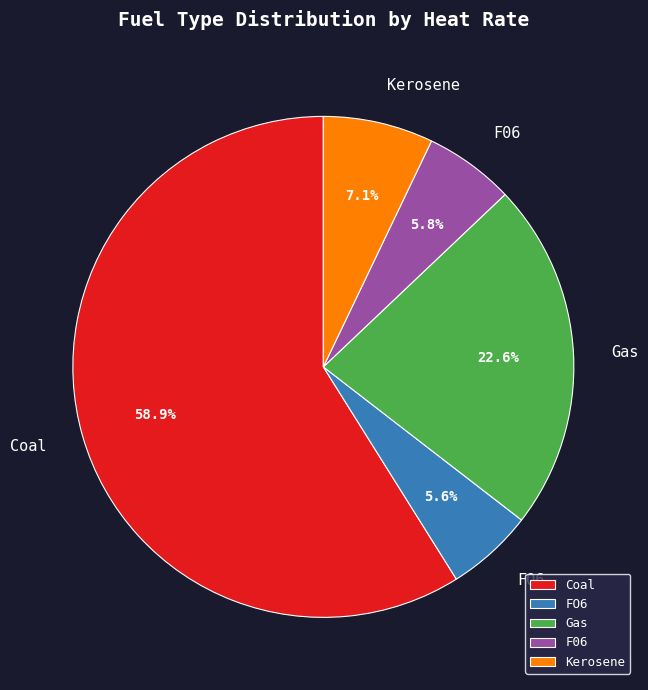

Which slice is the largest?

Coal